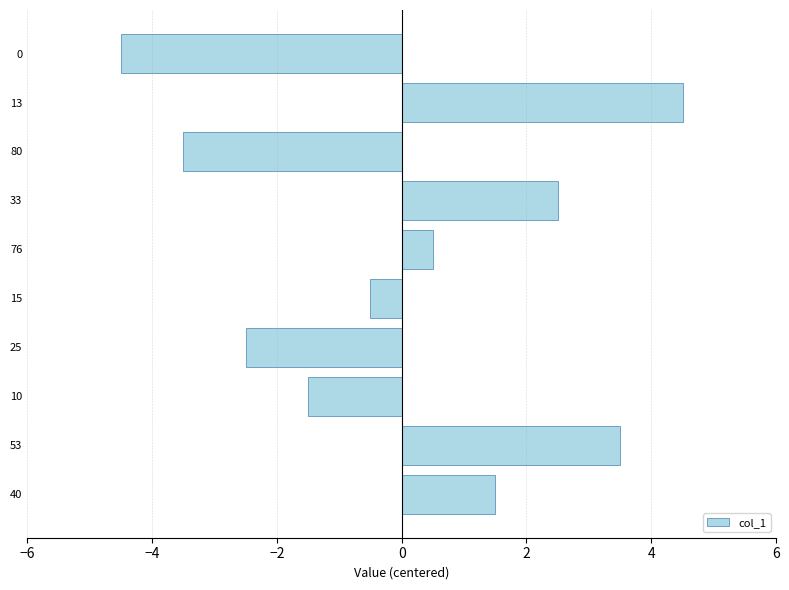

List the labels in order of value, largest first.

13, 53, 33, 40, 76, 15, 10, 25, 80, 0